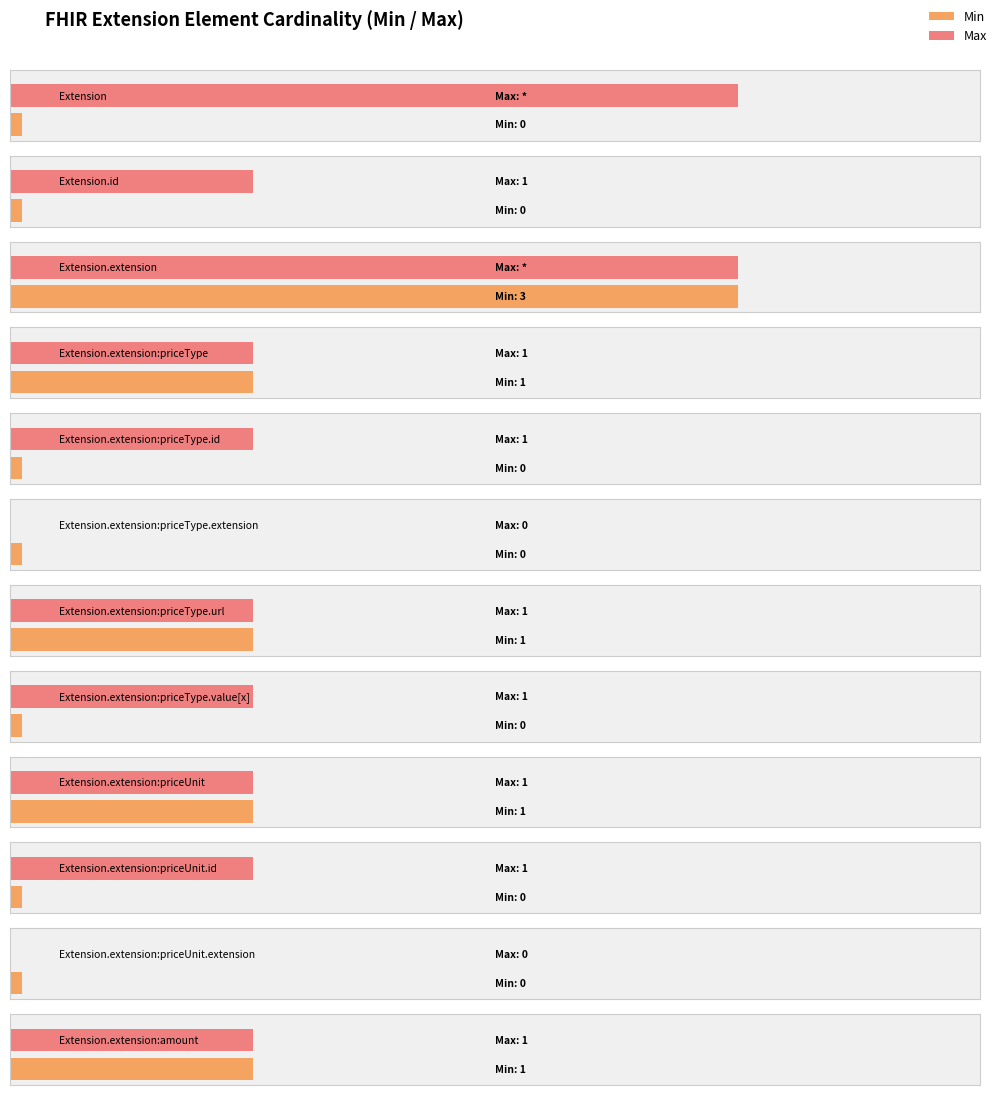

Which series has the largest total across all categories?

Max